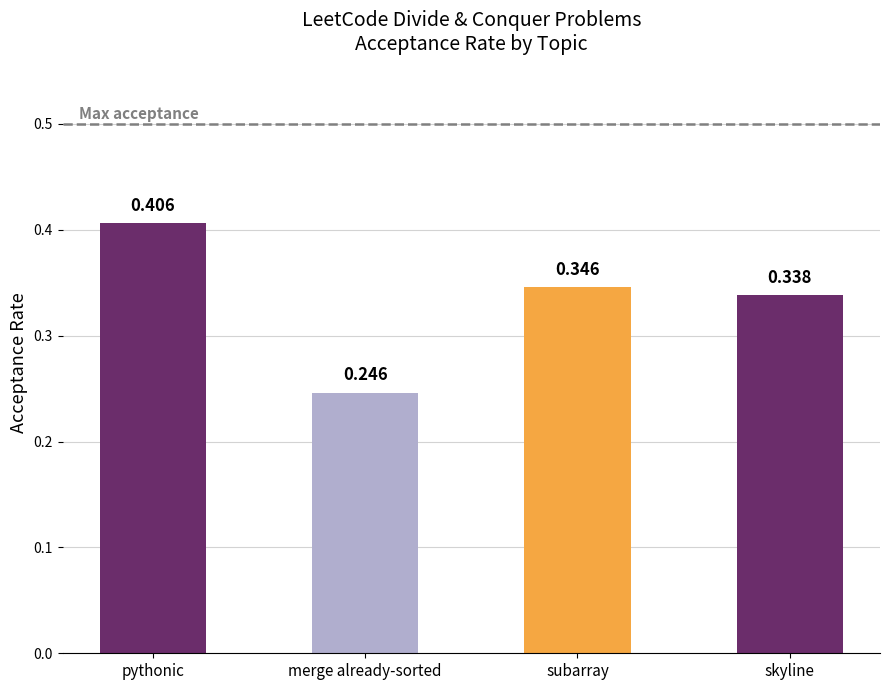

The value at pythonic is 0.6. True or false?

False